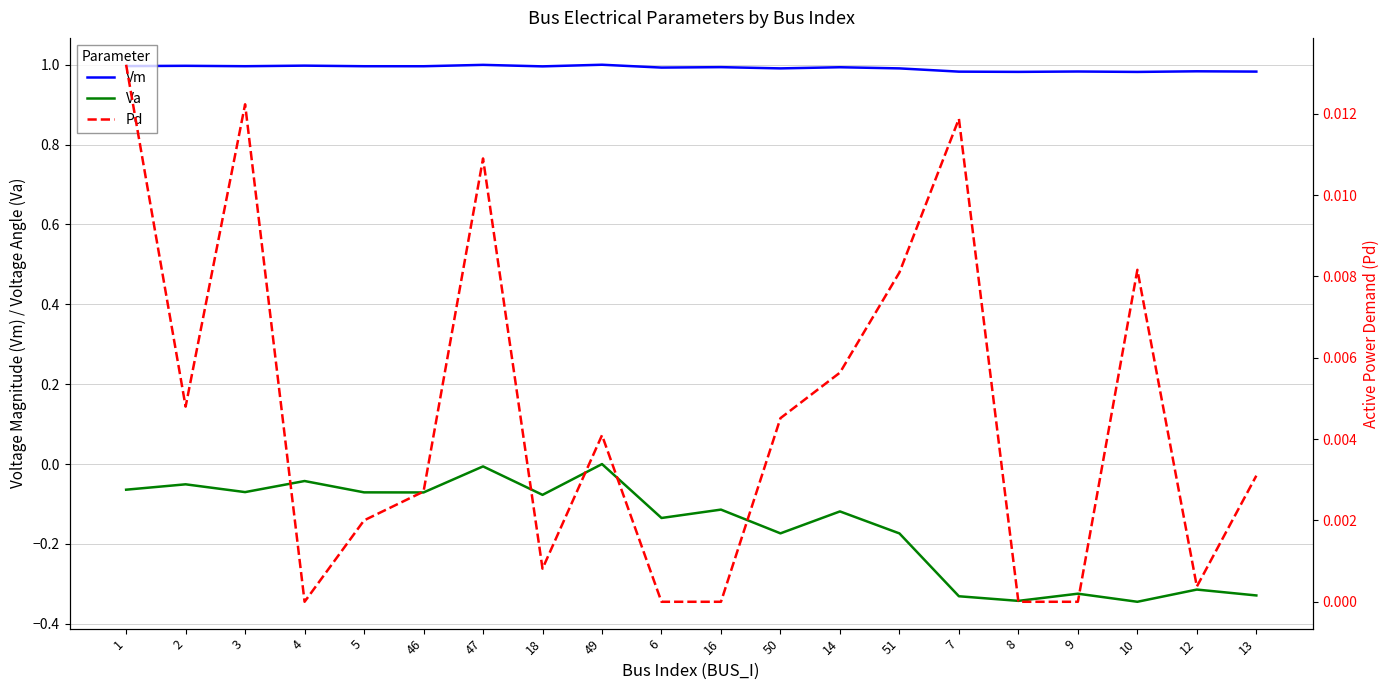

Reading left to right, list all the values displayed in this chart.

Vm: 1.0	1.0	1.0	1.0	1.0	1.0	1.0	1.0	1.0	1.0	1.0	1.0	1.0	1.0	1.0	1.0	1.0	1.0	1.0	1.0
Va: -0.1	-0.1	-0.1	-0.0	-0.1	-0.1	-0.0	-0.1	0.0	-0.1	-0.1	-0.2	-0.1	-0.2	-0.3	-0.3	-0.3	-0.3	-0.3	-0.3
Pd: 0.0	0.0	0.0	0.0	0.0	0.0	0.0	0.0	0.0	0.0	0.0	0.0	0.0	0.0	0.0	0.0	0.0	0.0	0.0	0.0